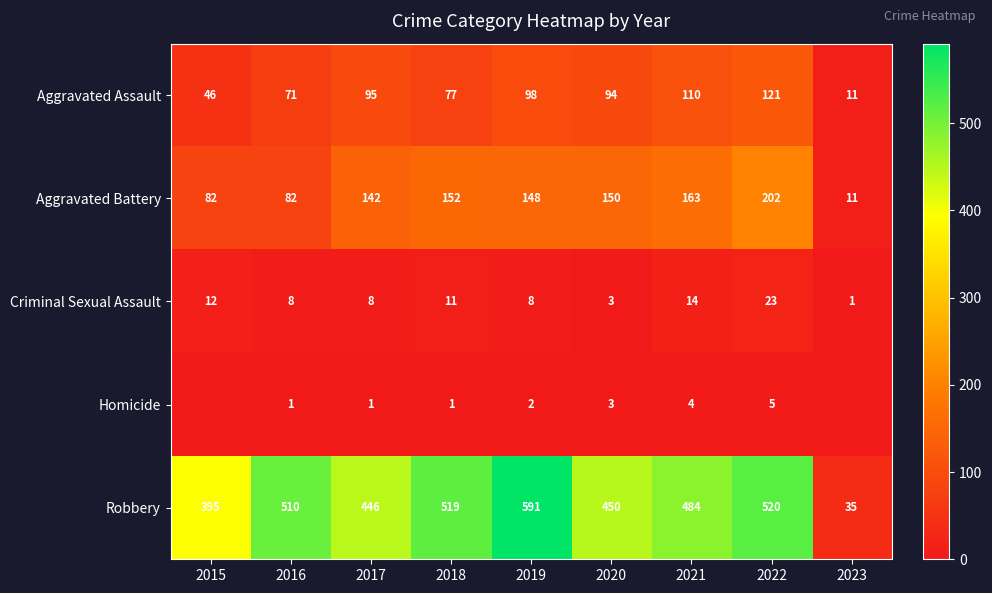

What is the average value of the Robbery series?

439